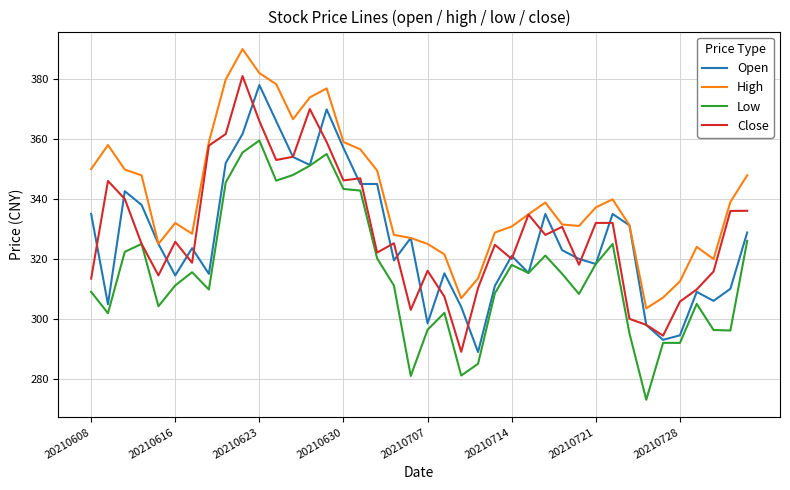

True or false: Close and Open intersect in this chart.

True